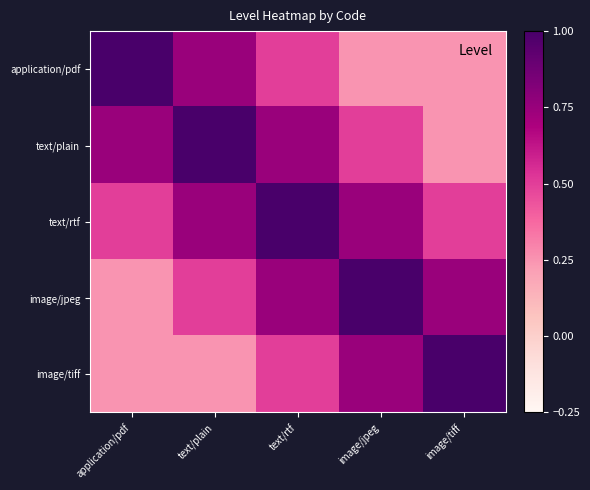

At text/rtf, list the series in order from smallest to largest.

application/pdf, image/tiff, text/plain, image/jpeg, text/rtf